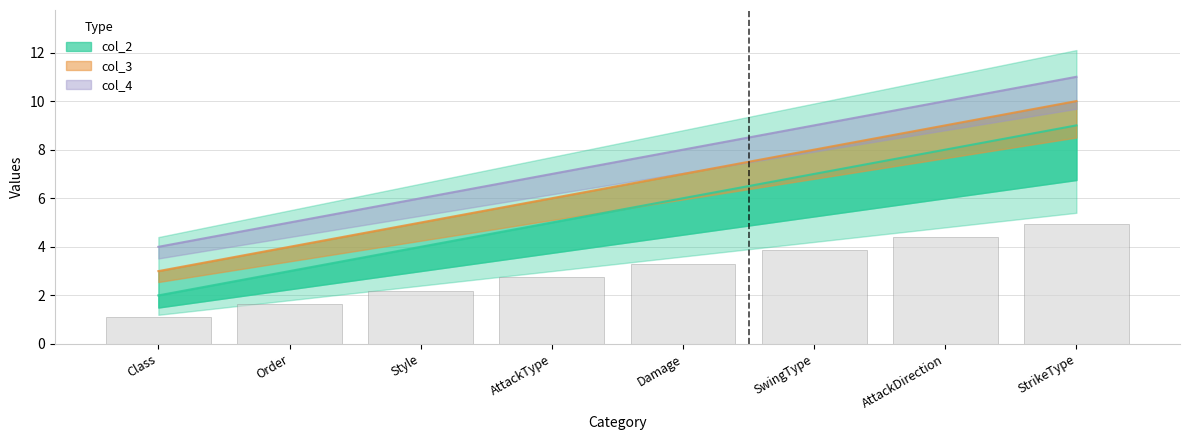

What is the difference between the col_3 values at Style and Damage?

2